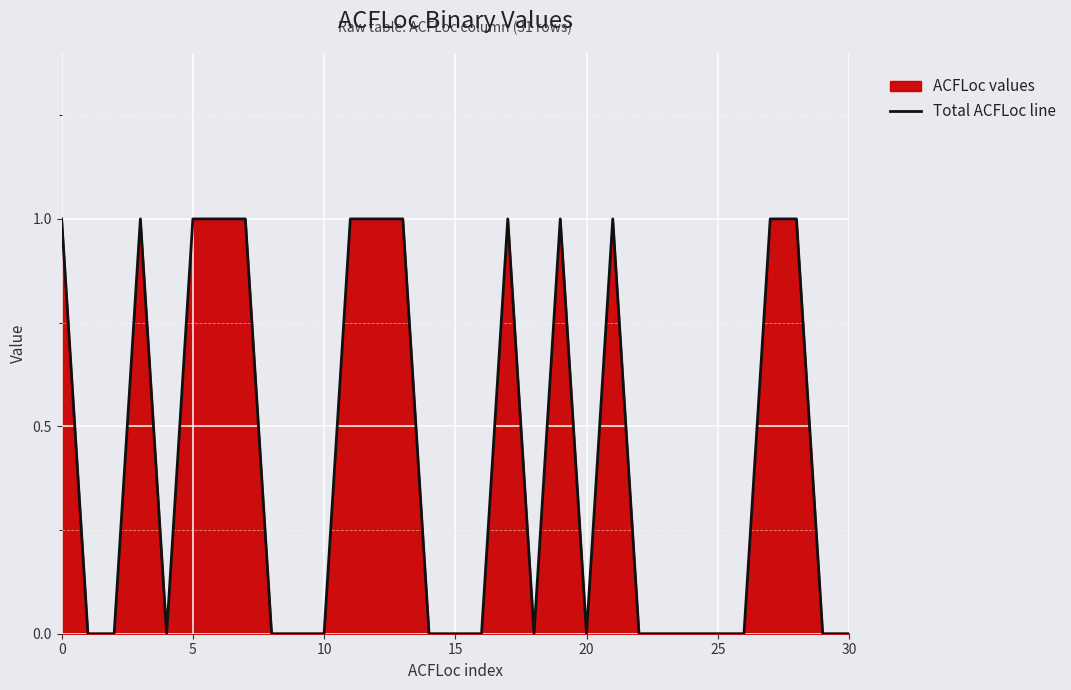

Does the chart display data point markers on the line(s)?

No